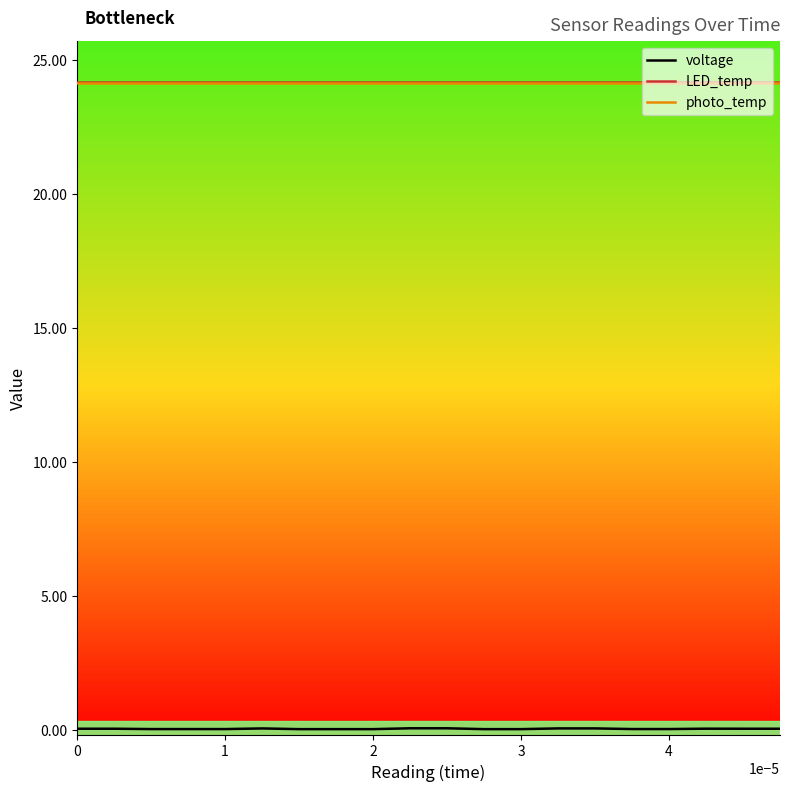

What is the highest value of the LED_temp series?

24.2